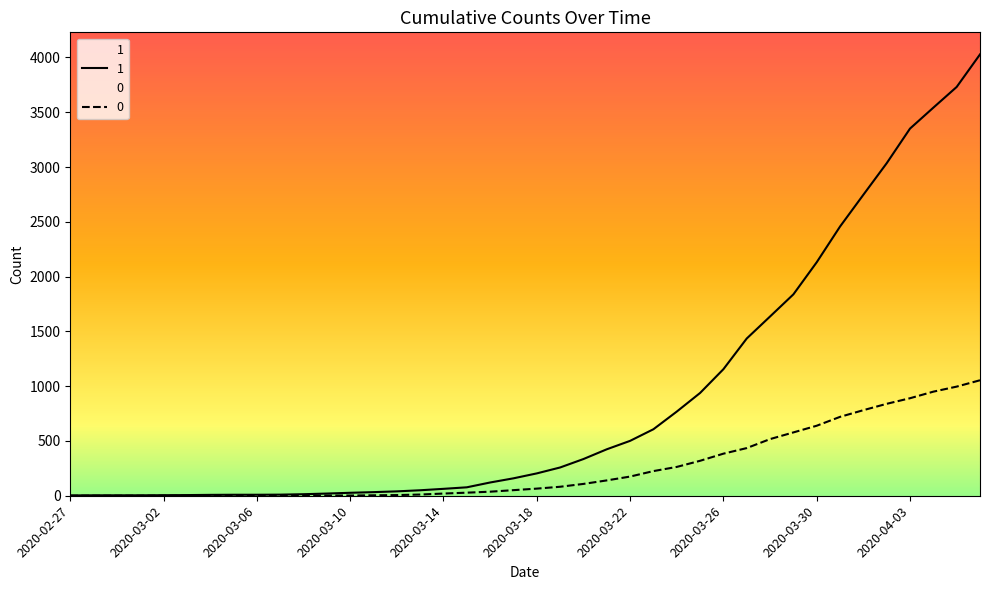

Is it true that 1 equals 2 at 2020-02-28?

False